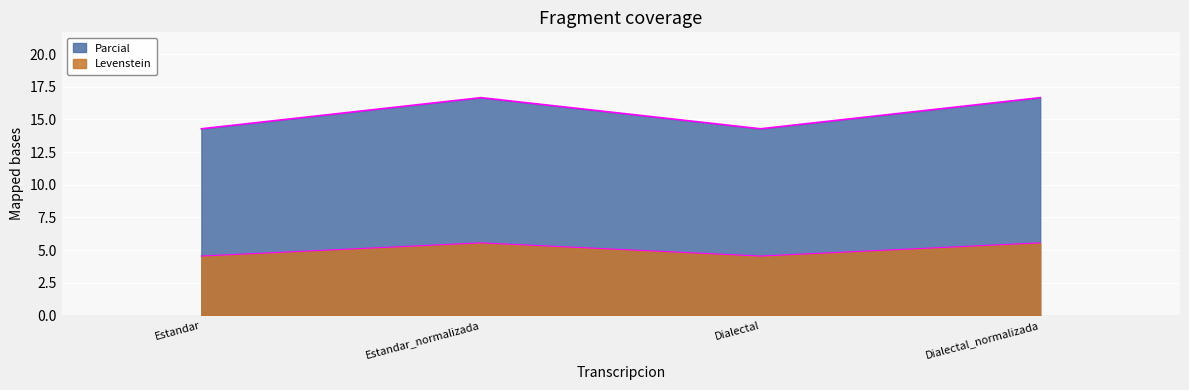

What is the sum of all Parcial values?

61.9